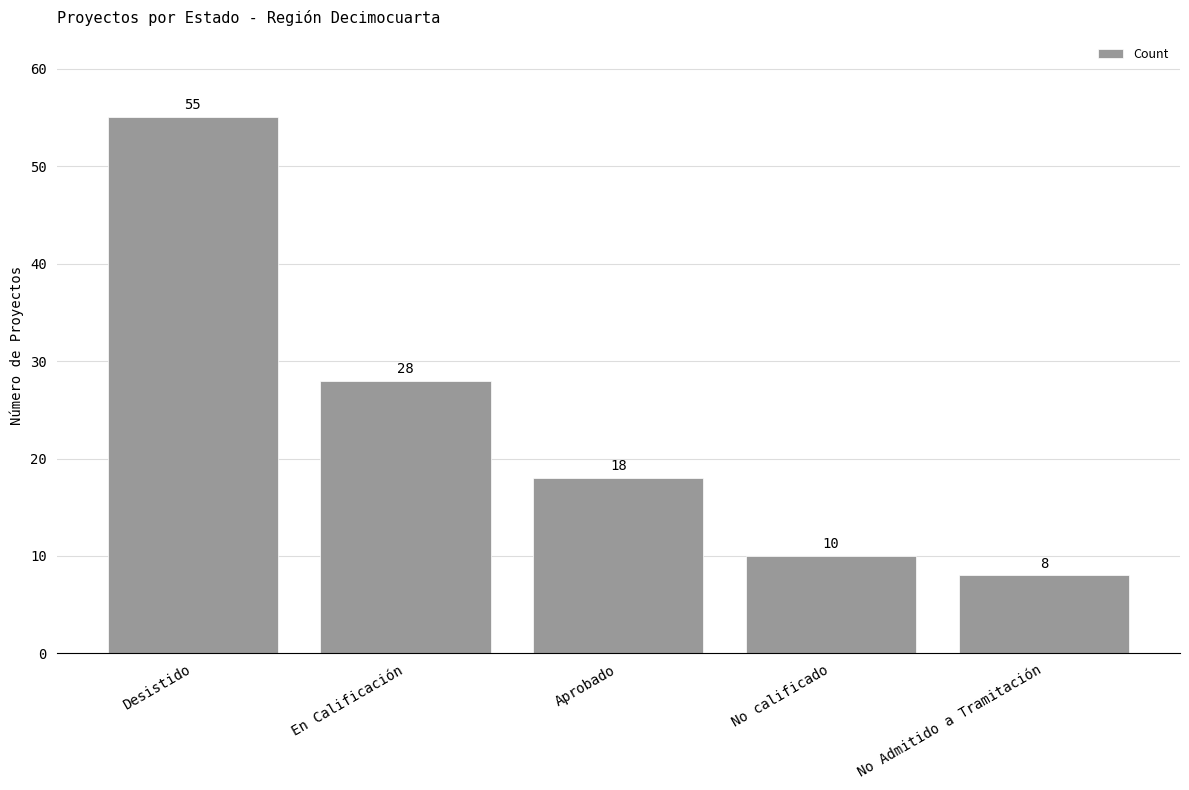

What is the label of the 5th bar from the left?

No Admitido a Tramitación